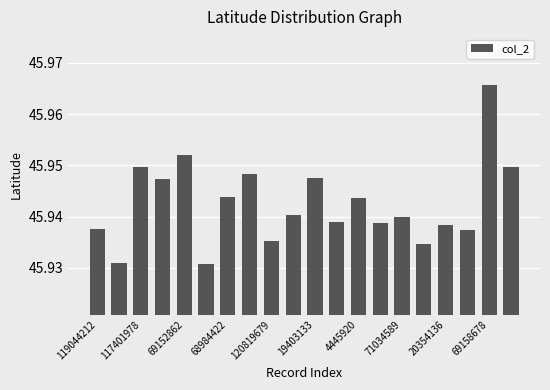

How many values are between 45 and 46?

20